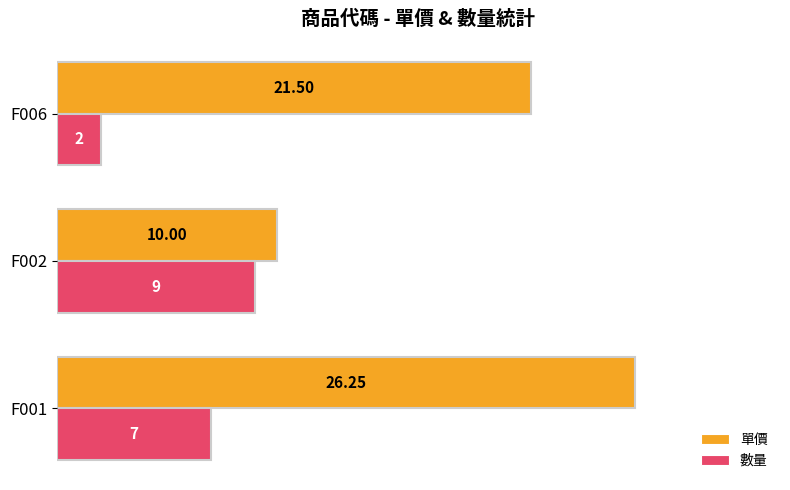

Which series has the largest total across all categories?

單價